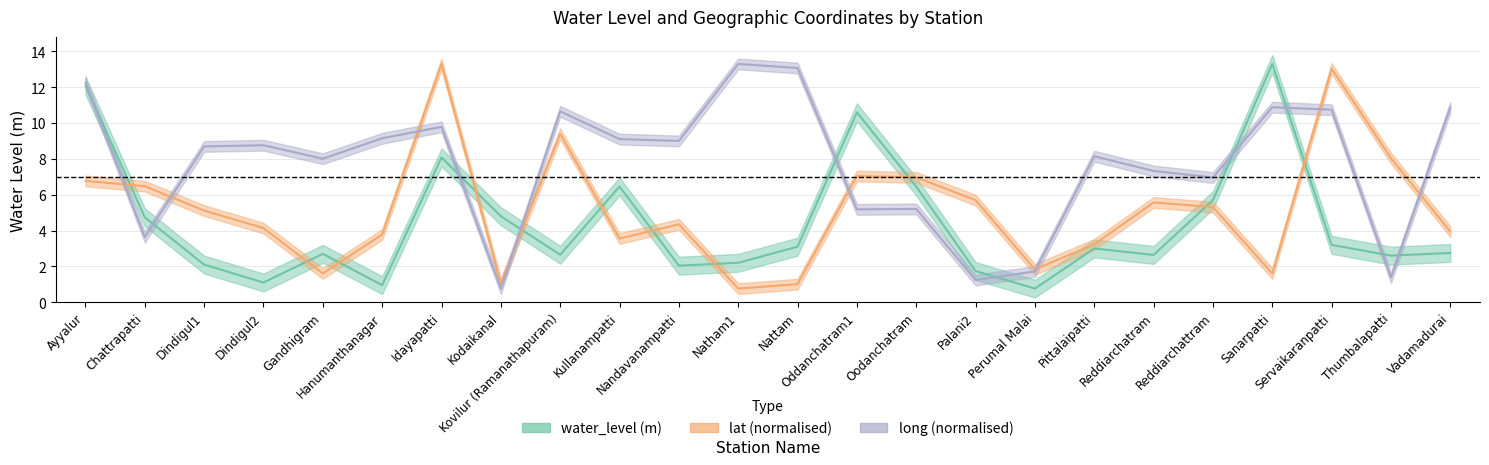

What are all the series names shown in the legend?

water_level, lat, long